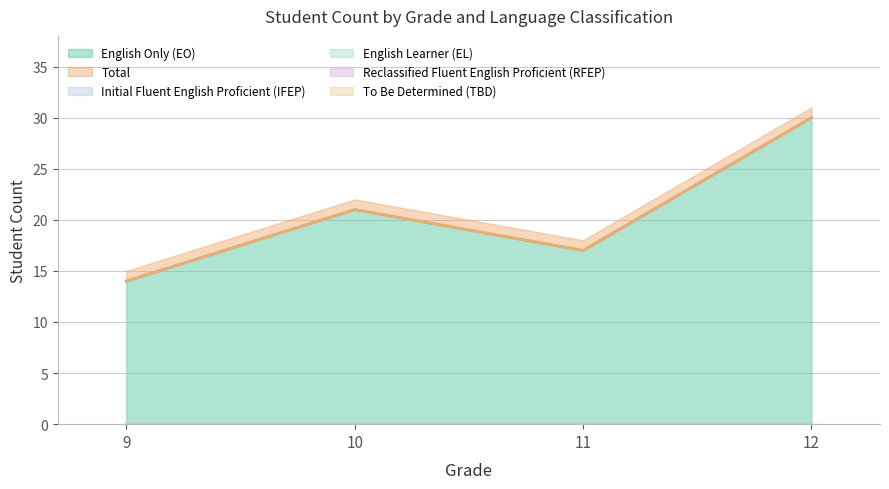

What is the value of the English Only (EO) point at the 2nd from the left?

21